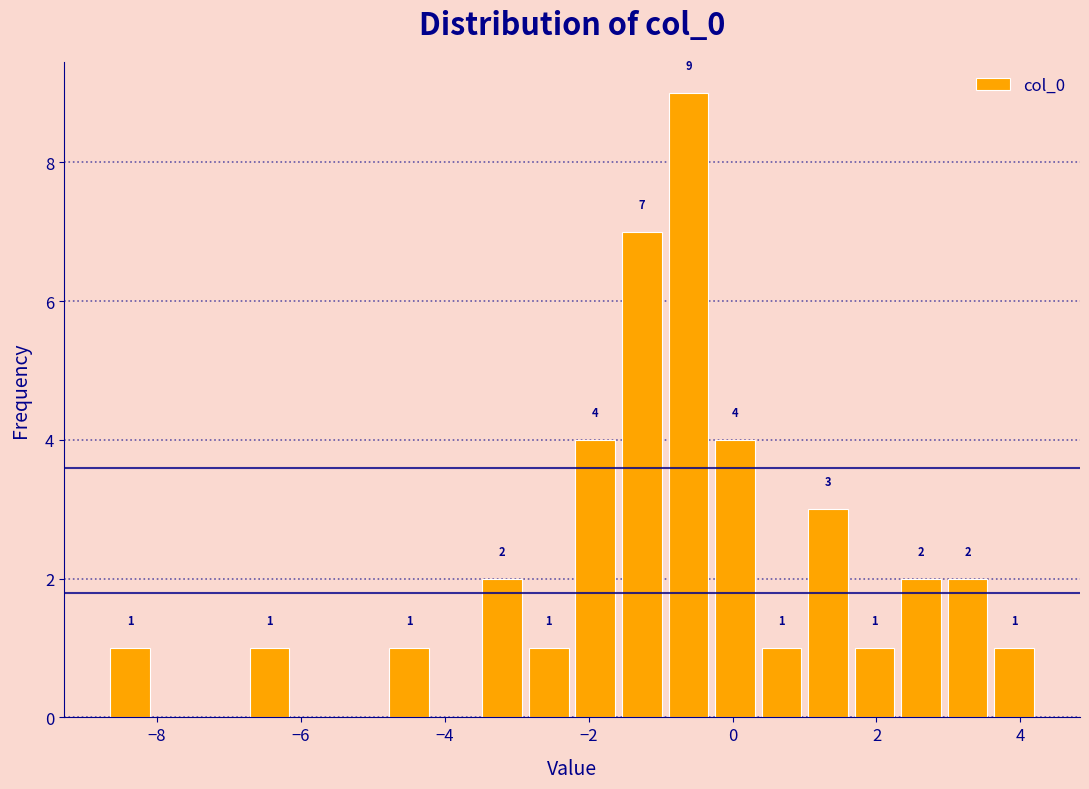

Around what value on the x-axis is the tallest bar? Give the approximate position of its centre, as read against the axis.

-0.6